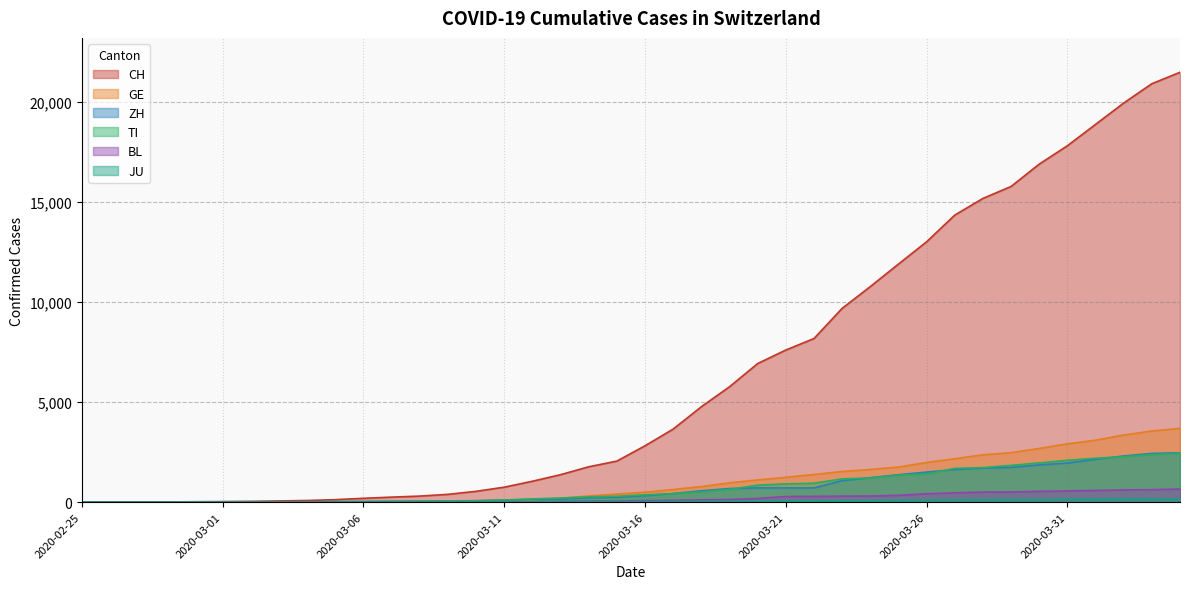

How many data points in JU are above 25?

19